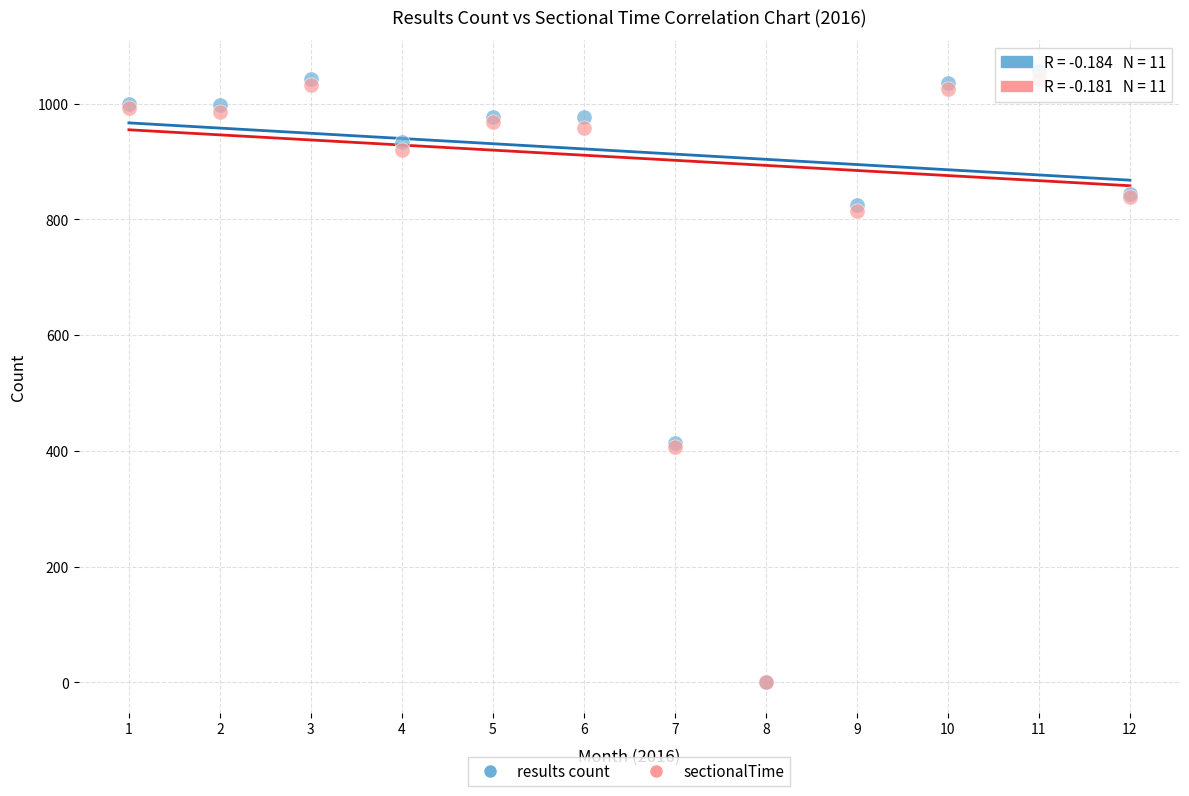

Which series has the largest Y range (max minus min)?

results count